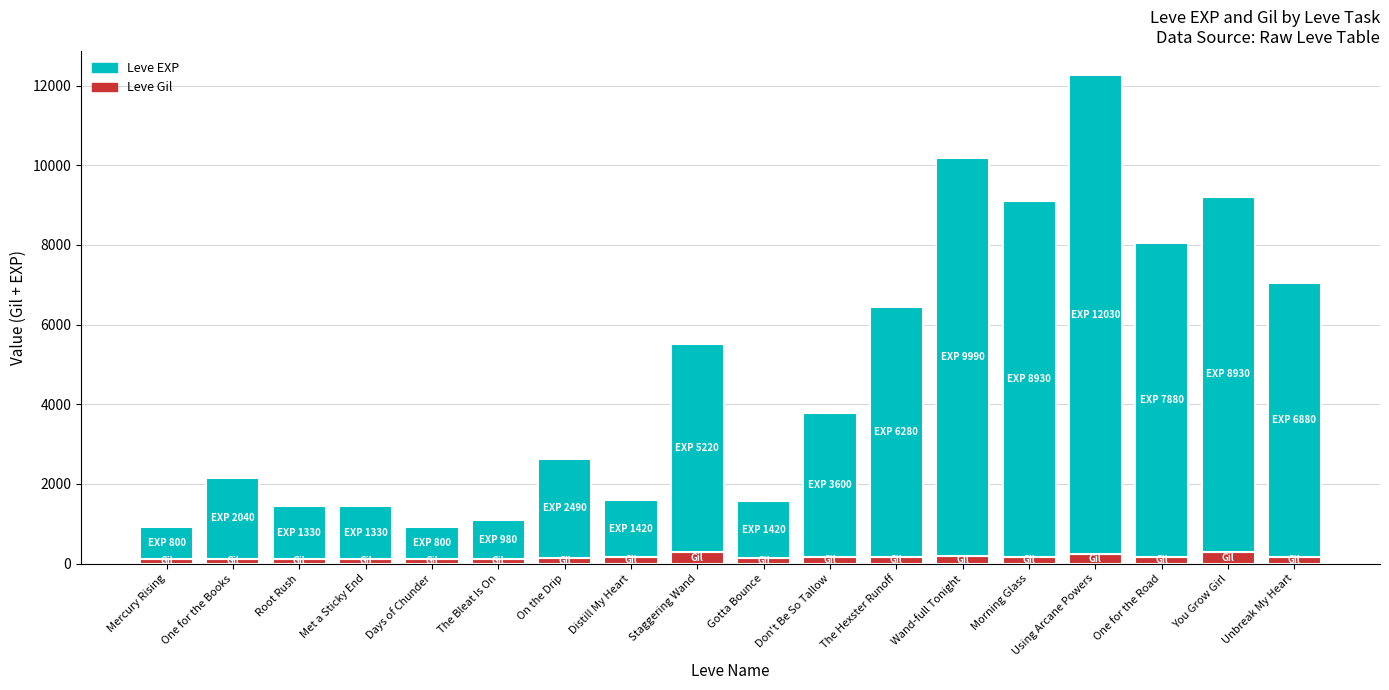

What is the highest value of the Leve Gil series?

293